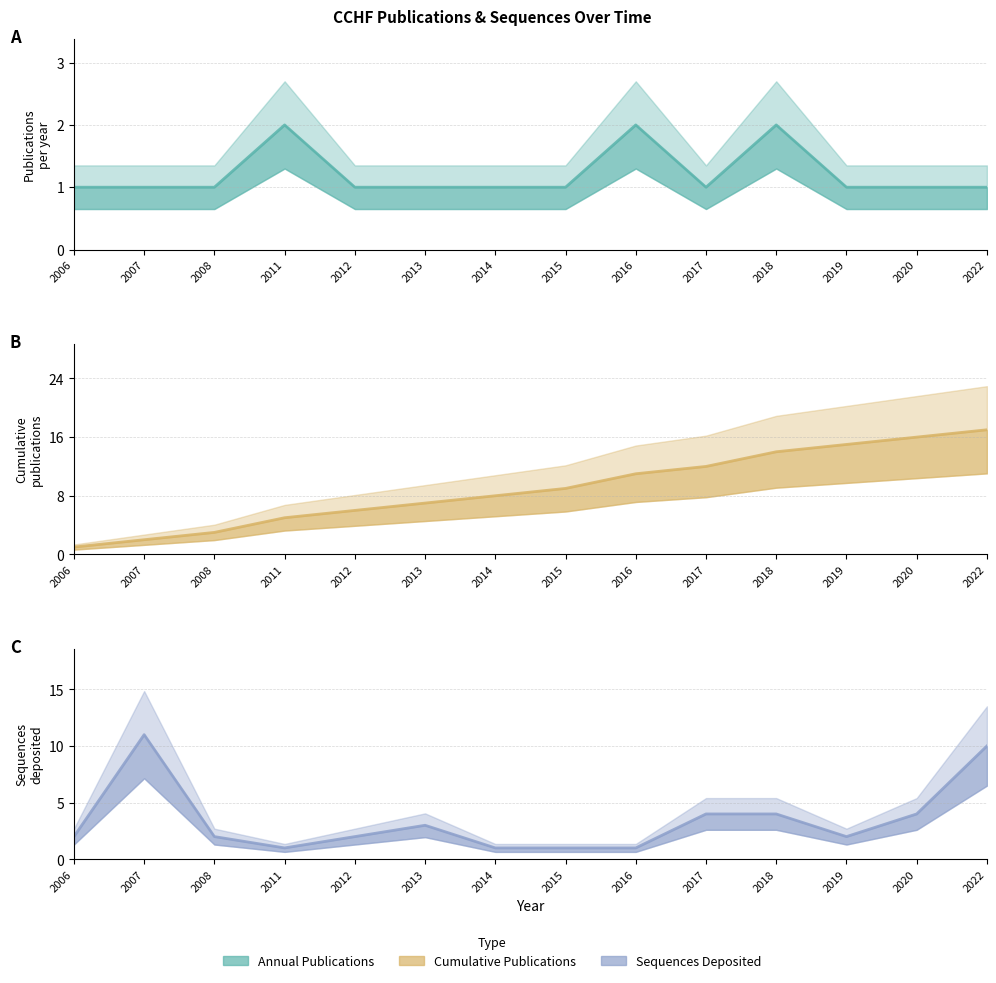

Between which two adjacent categories do Cumulative and NumSeqs first intersect?

2007 and 2008